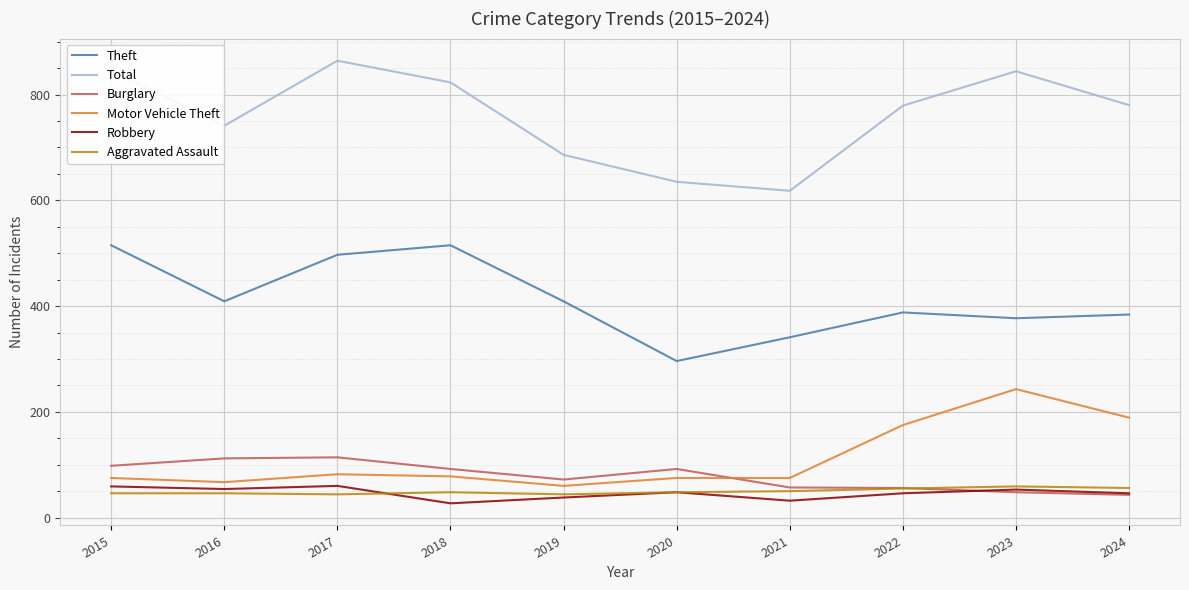

At which label does Robbery first exceed 48?

2015